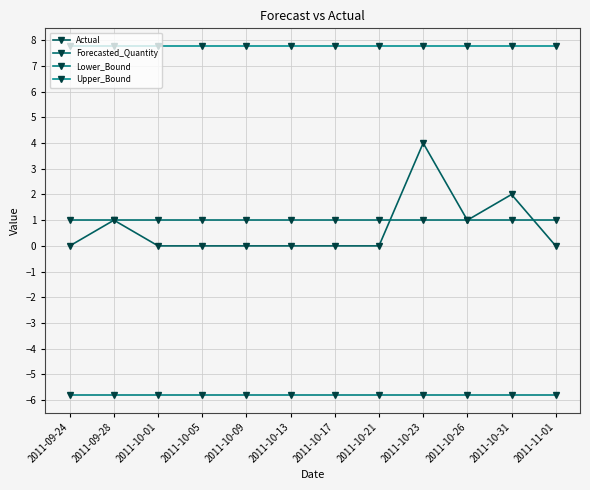

Which series has the widest spread of values?

Actual